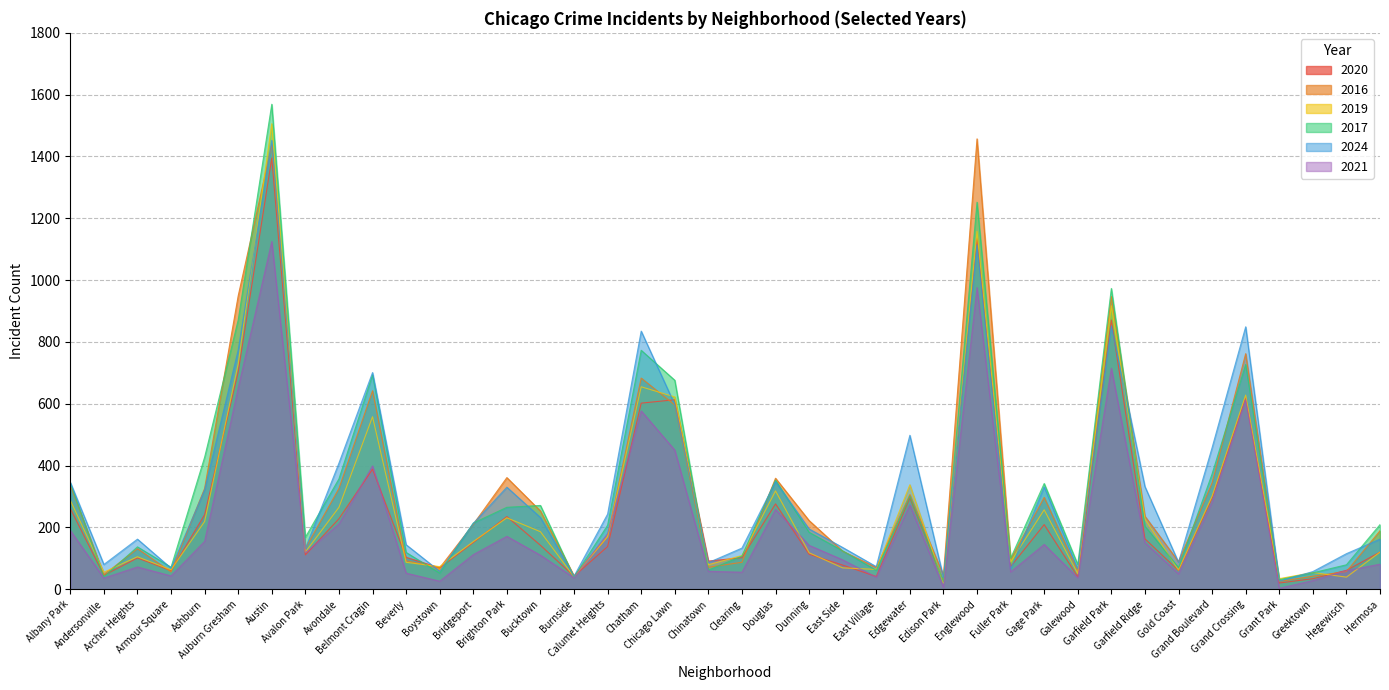

True or false: 2016 and 2021 intersect in this chart.

True